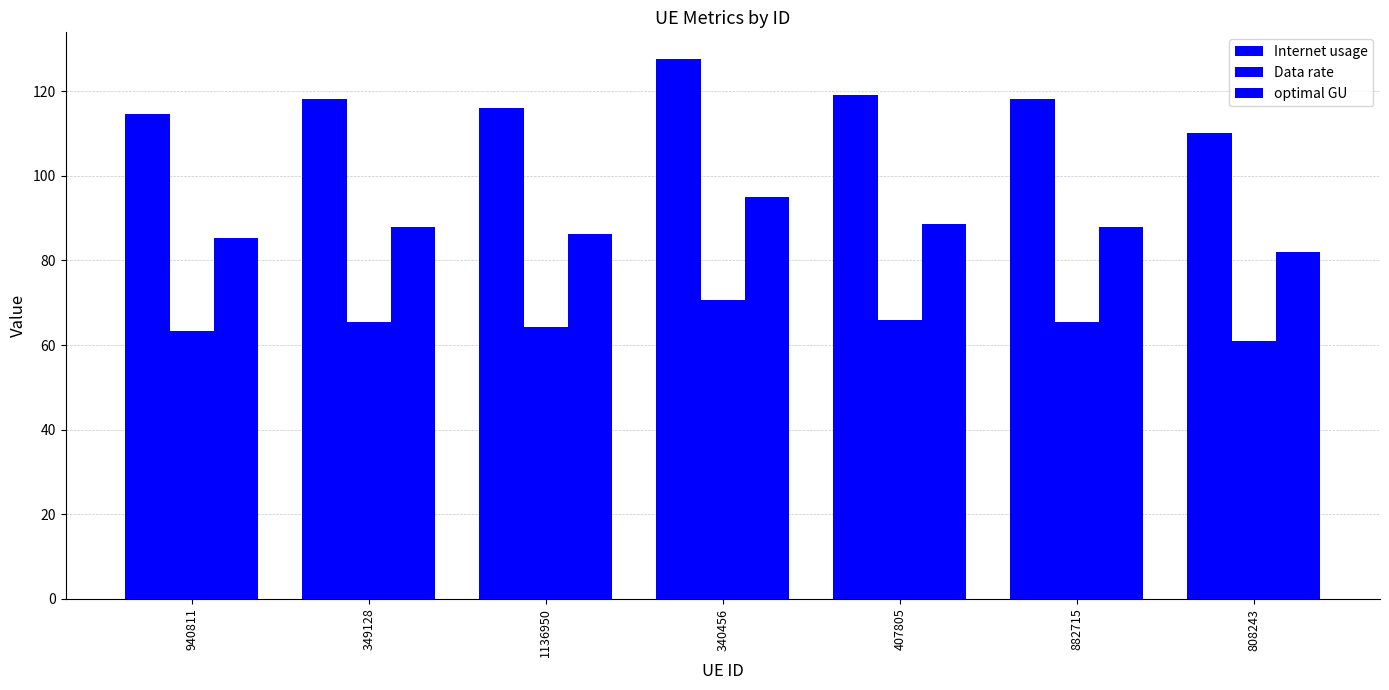

True or false: optimal GU has a value of 20.8 at 407805.

False